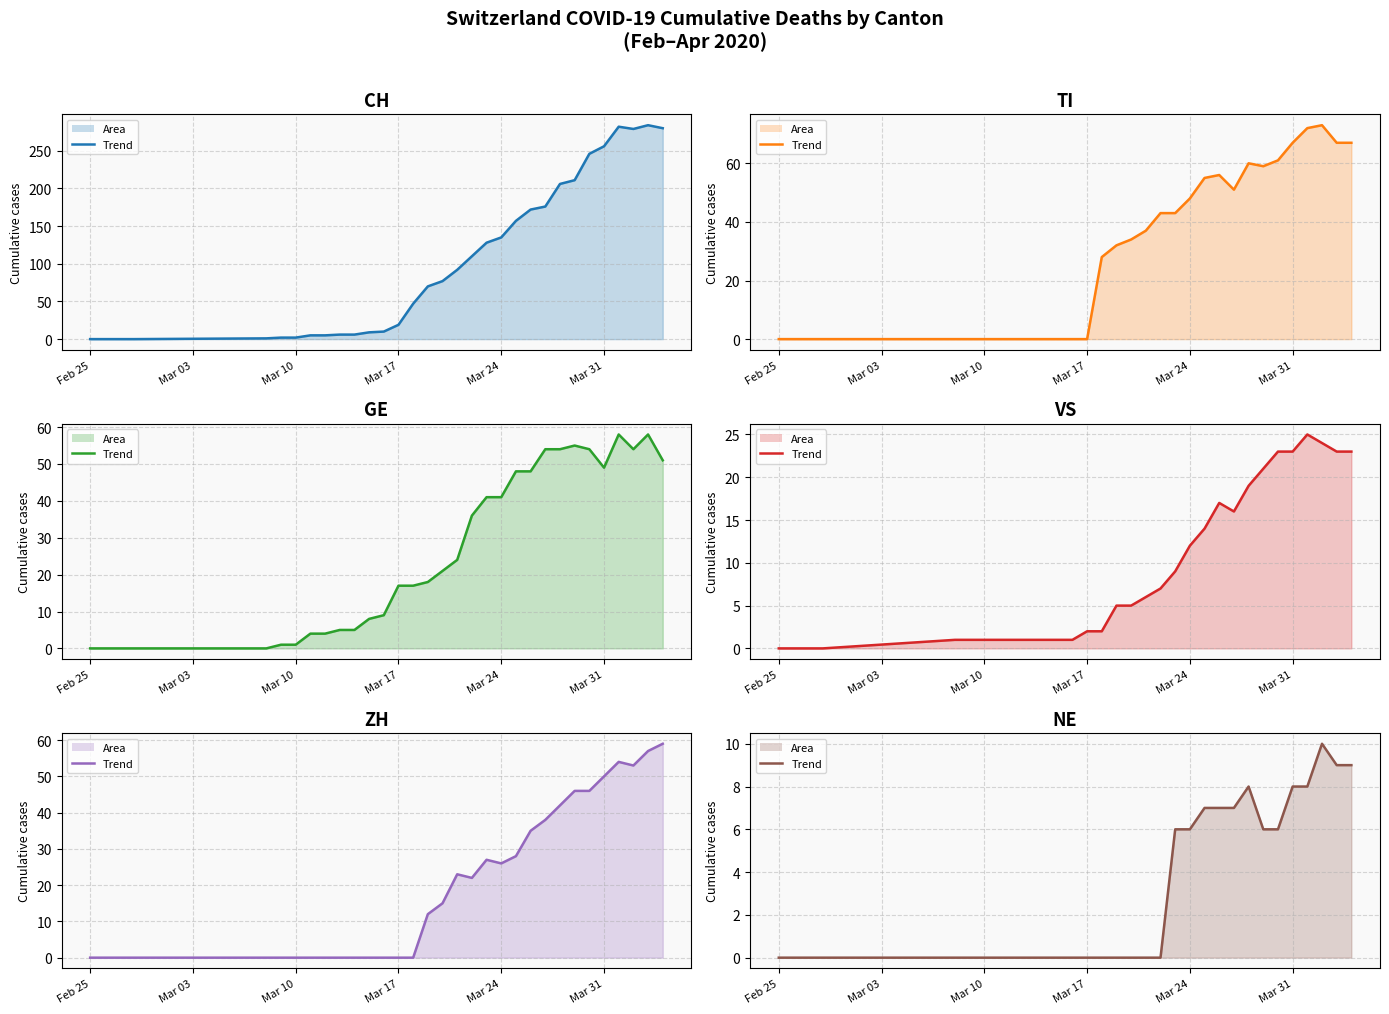

Which category has the lowest value in the TI line series?

Feb 25